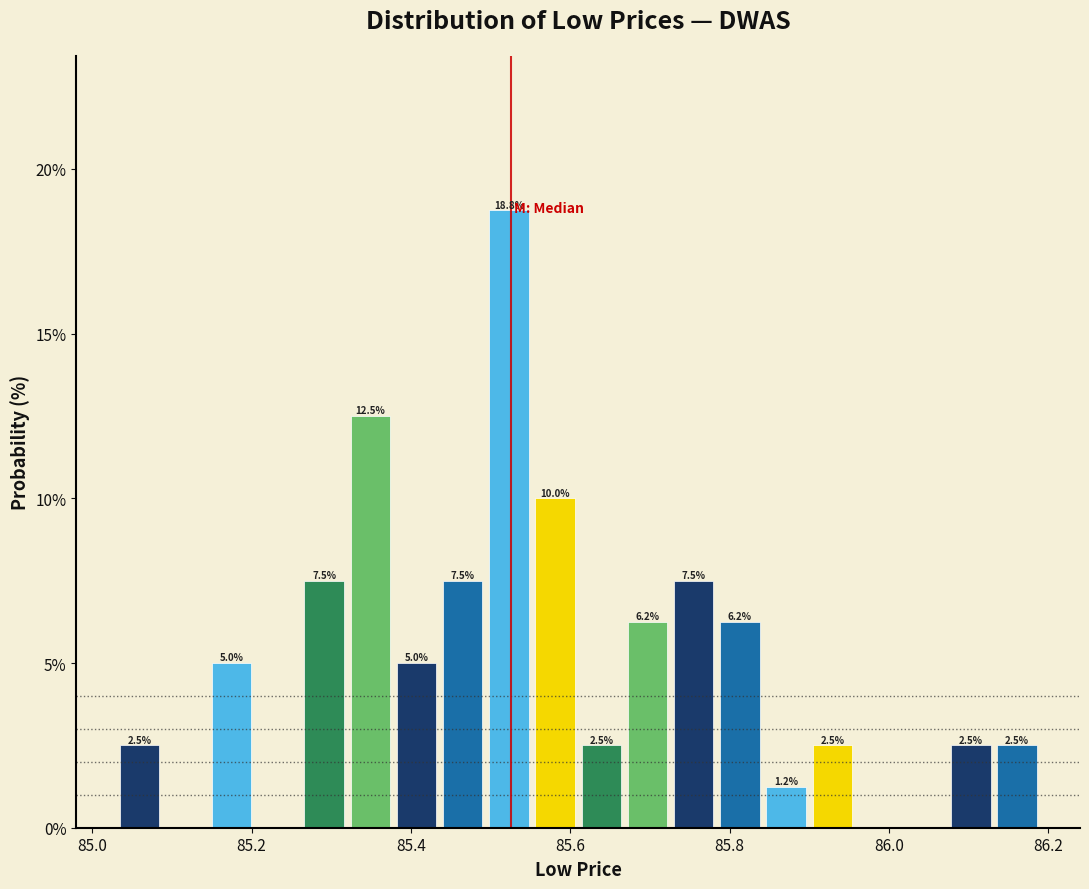

Around what value on the x-axis is the tallest bar? Give the approximate position of its centre, as read against the axis.

85.52